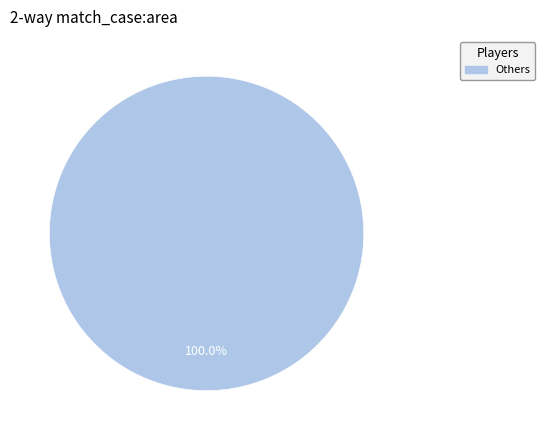

Is there any slice that represents more than half of the pie?

Yes